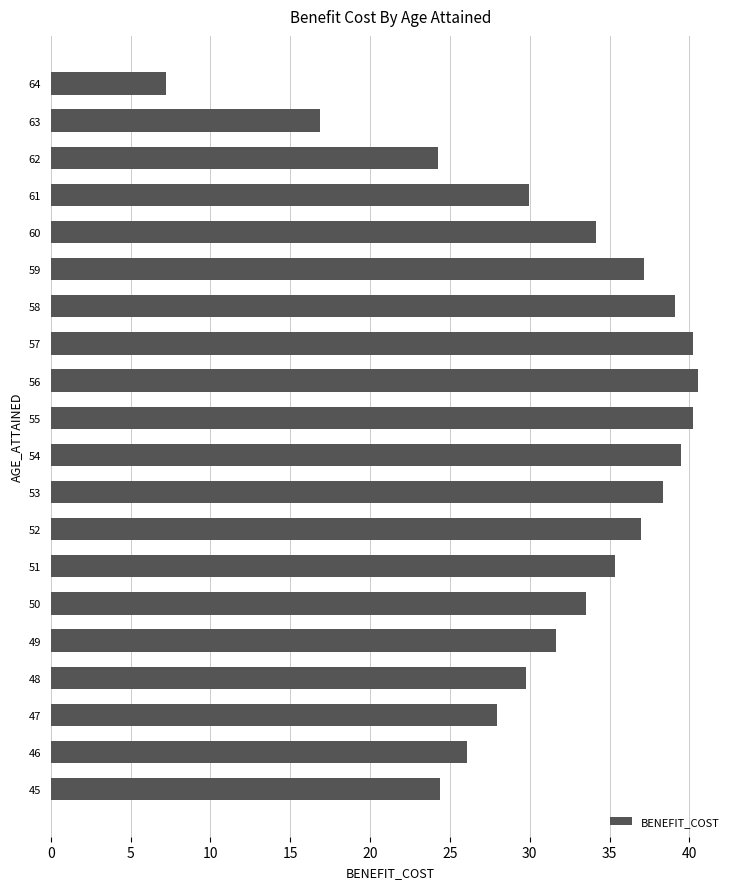

What is the change in value from 46 to 62?

-1.8